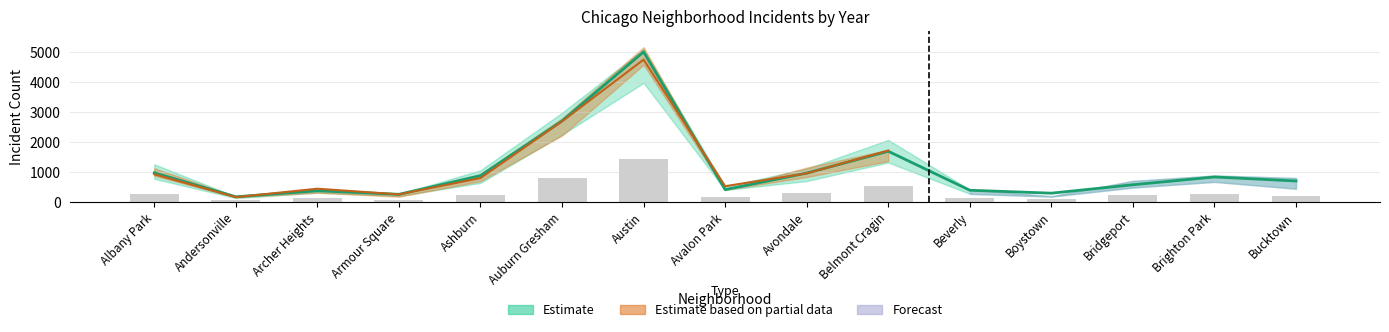

The value of 2017 at Bucktown is 478. True or false?

False